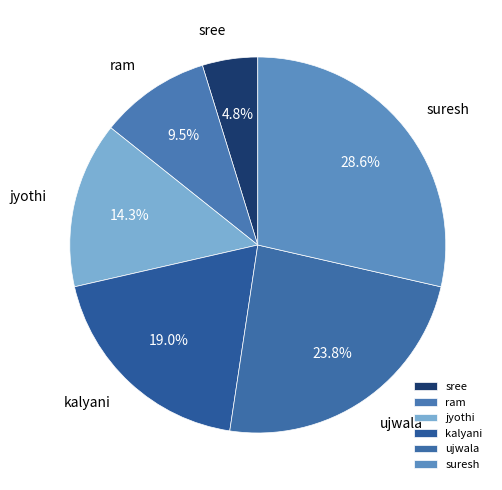

Is there any slice that represents more than half of the pie?

No